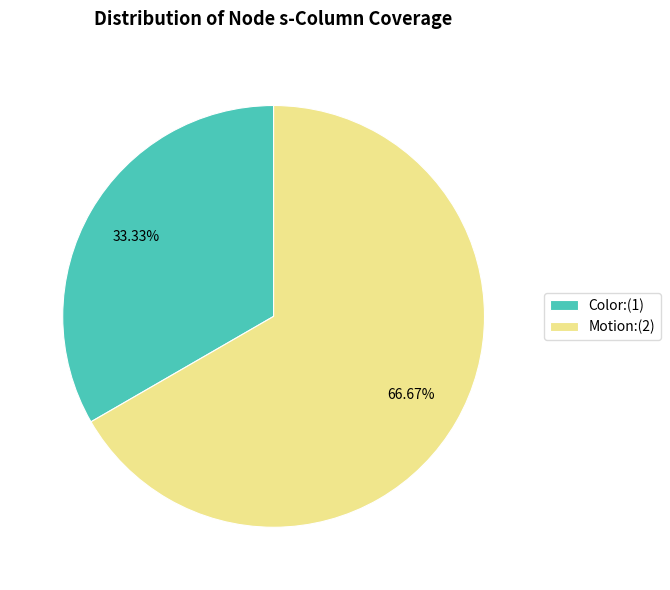

Does Motion account for over 50% of the chart?

Yes